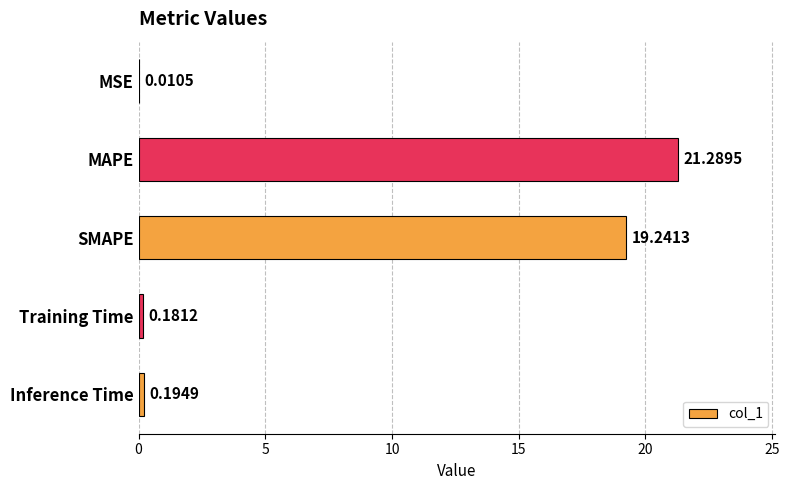

Which has a higher value, MAPE or SMAPE?

MAPE